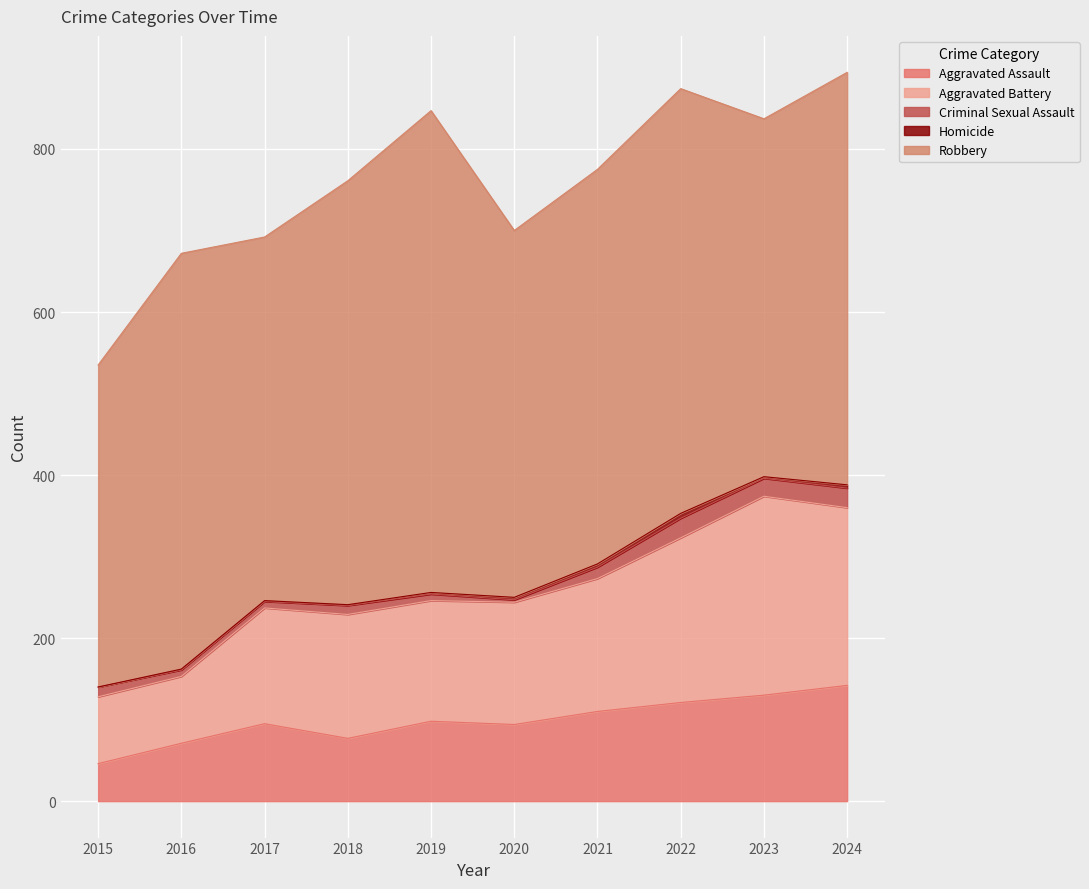

How many lines are shown in the chart?

5